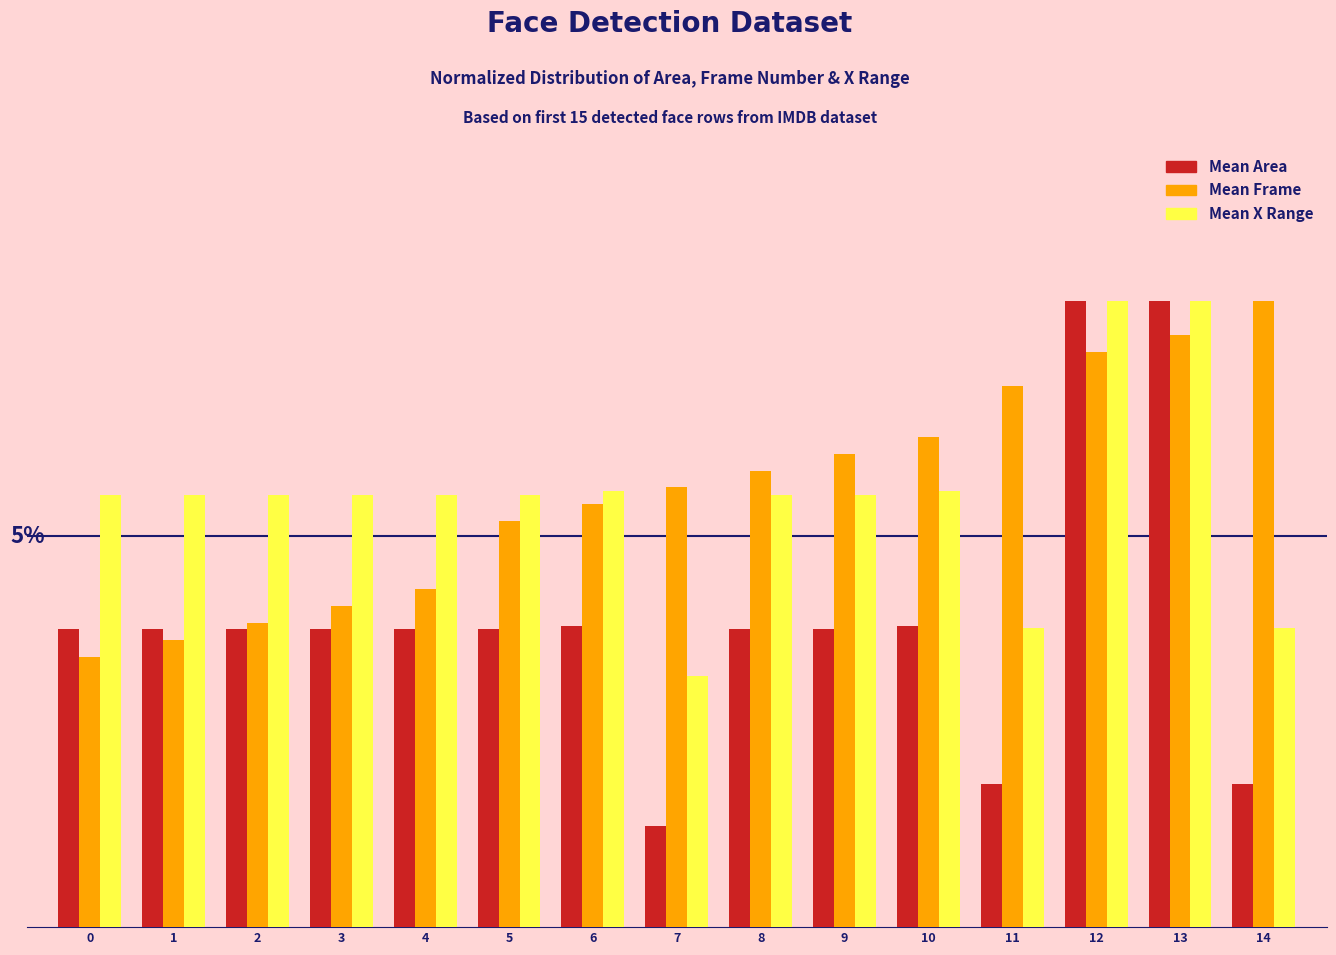

What is the approximate value of Mean Frame at 7?

5.6